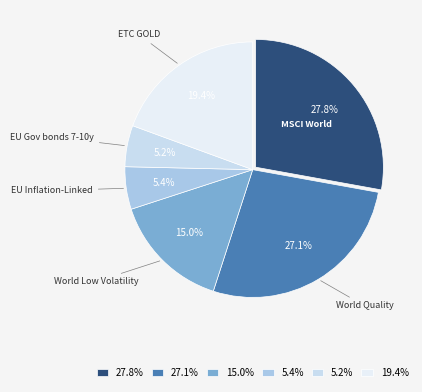

Between 15.0% and 19.4%, which is larger?

19.4%